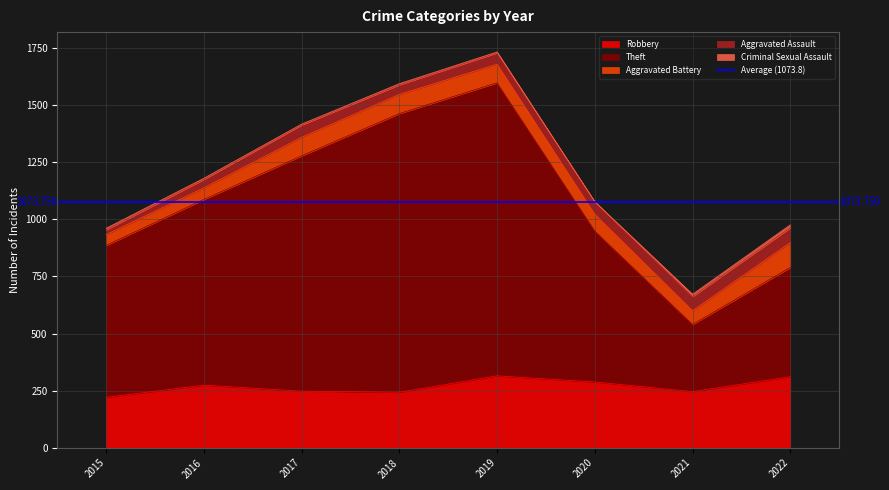

True or false: Theft has a value of 2152 at 2018.

False